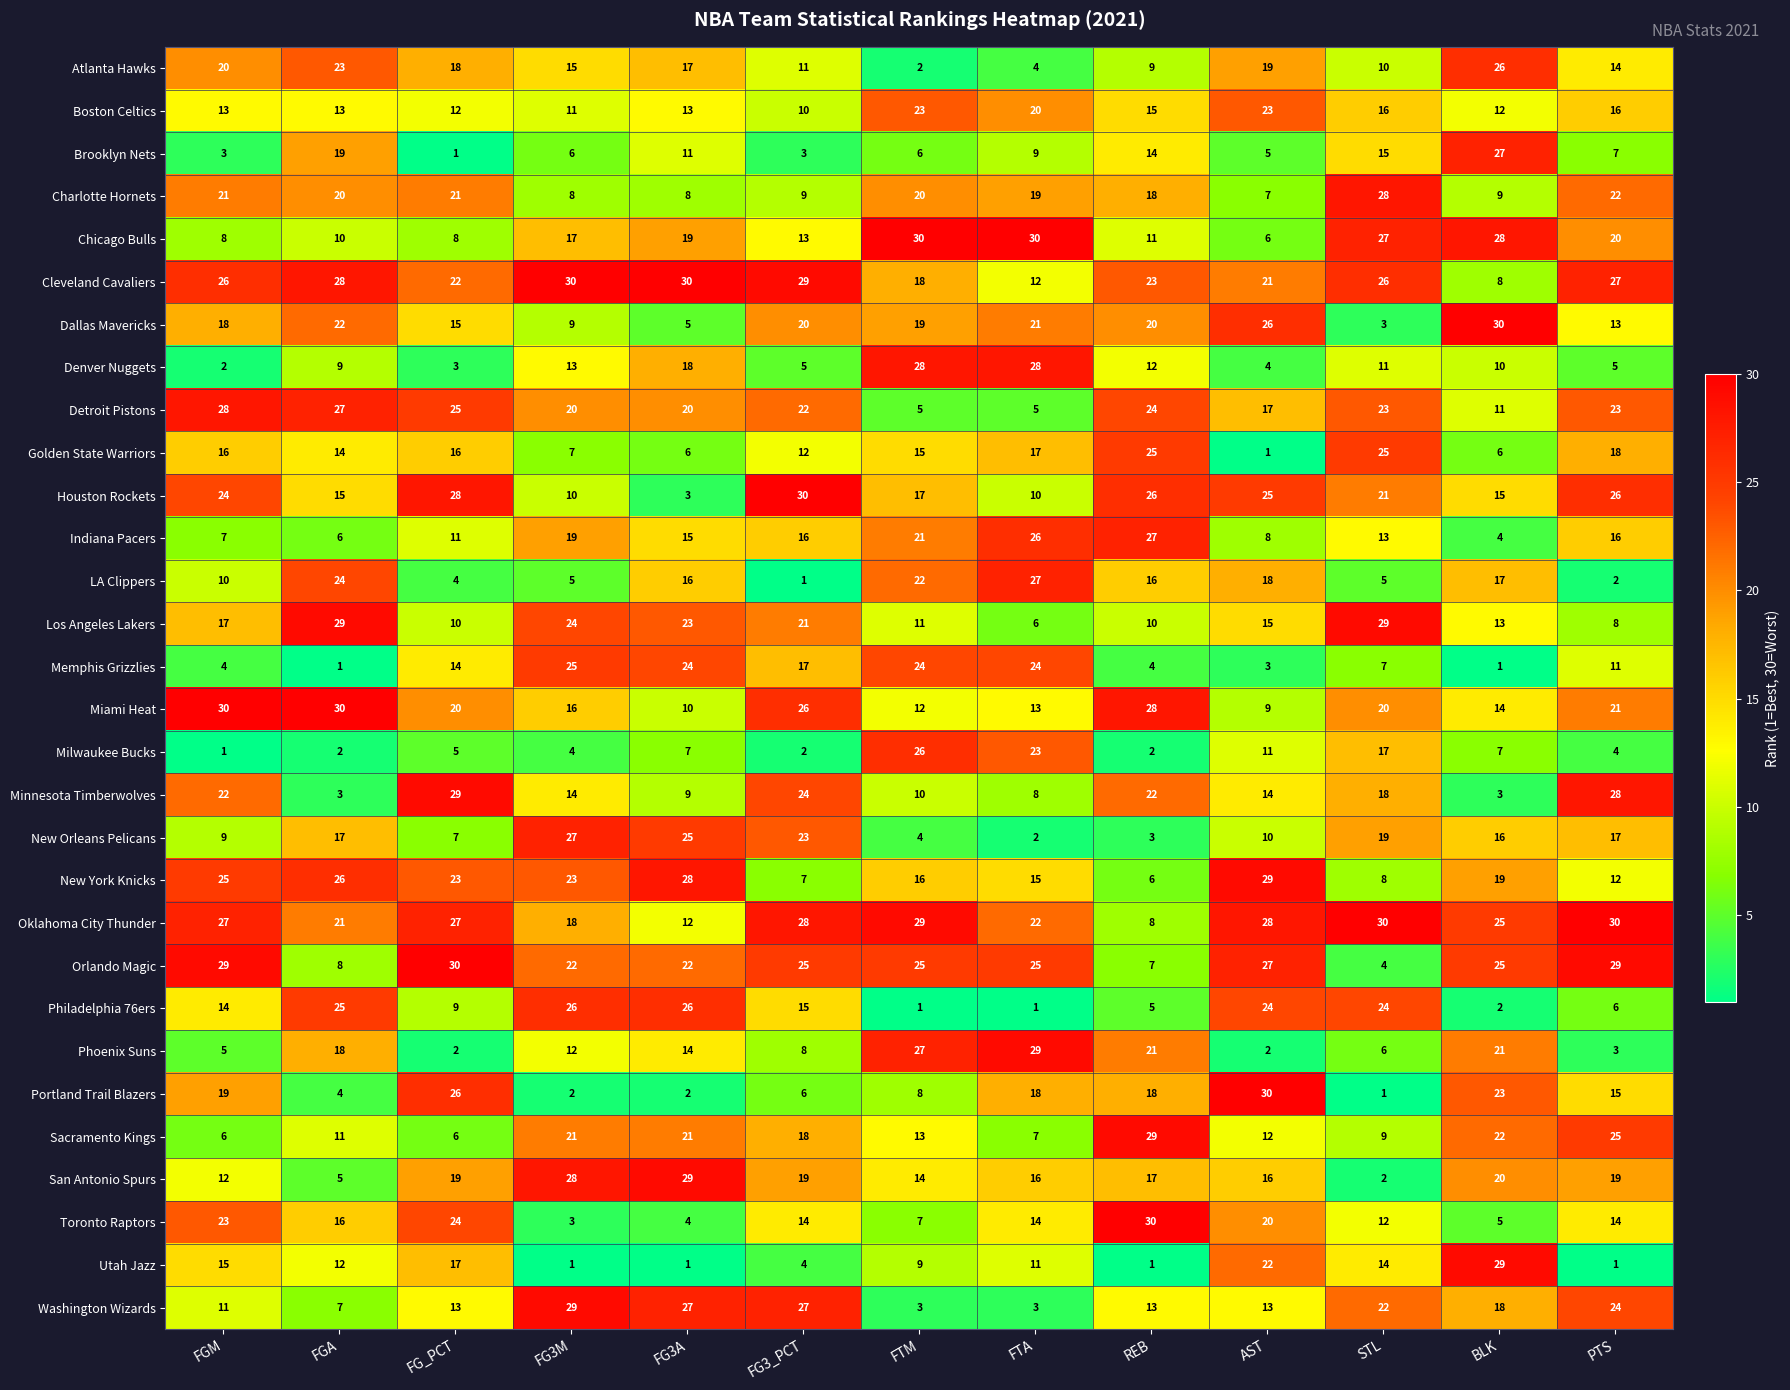

What is the approximate value of Phoenix Suns at FG3A, to the nearest 10?

10